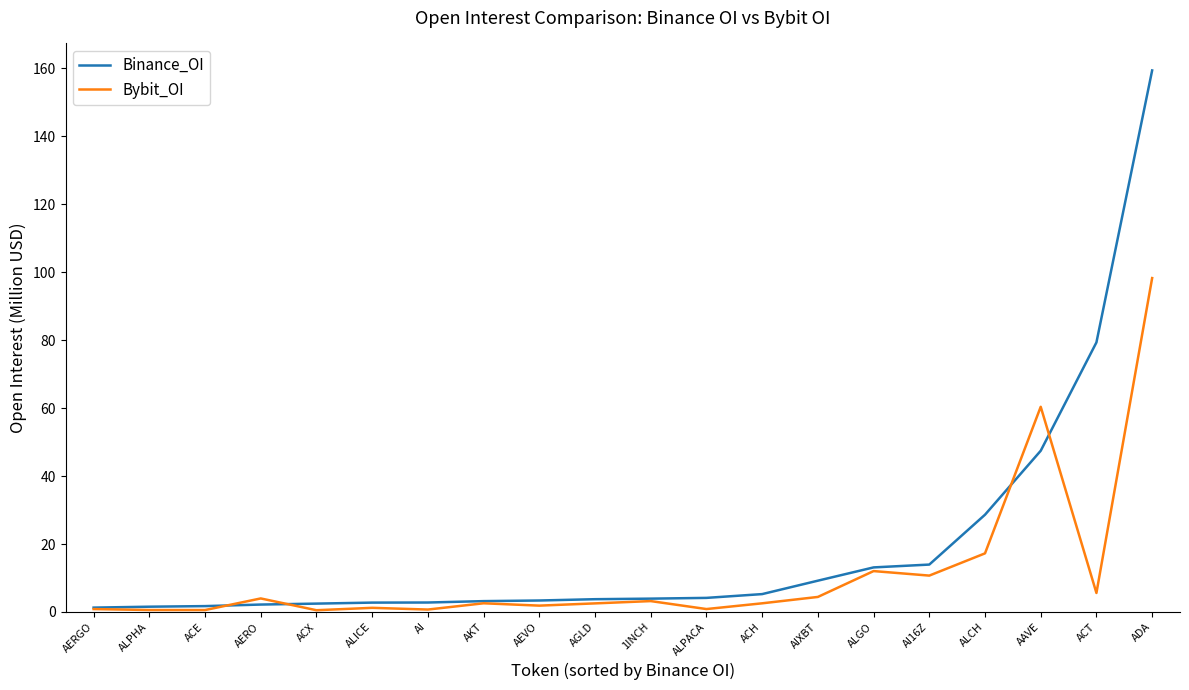

Does the chart display data point markers on the line(s)?

No